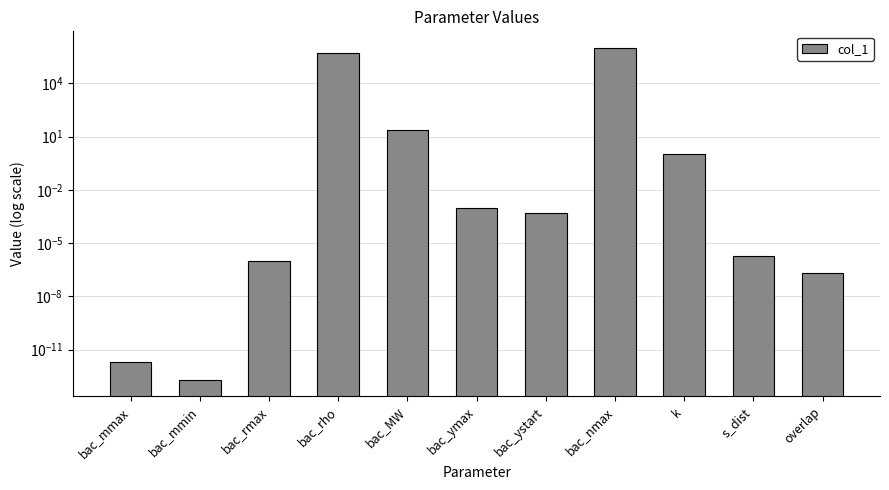

Reading right to left, what are all the values shown in this chart?

overlap=0.0	s_dist=0.0	k=1.0	bac_nmax=1000000.0	bac_ystart=0.0	bac_ymax=0.0	bac_MW=24.6	bac_rho=500000.0	bac_rmax=0.0	bac_mmin=0.0	bac_mmax=0.0